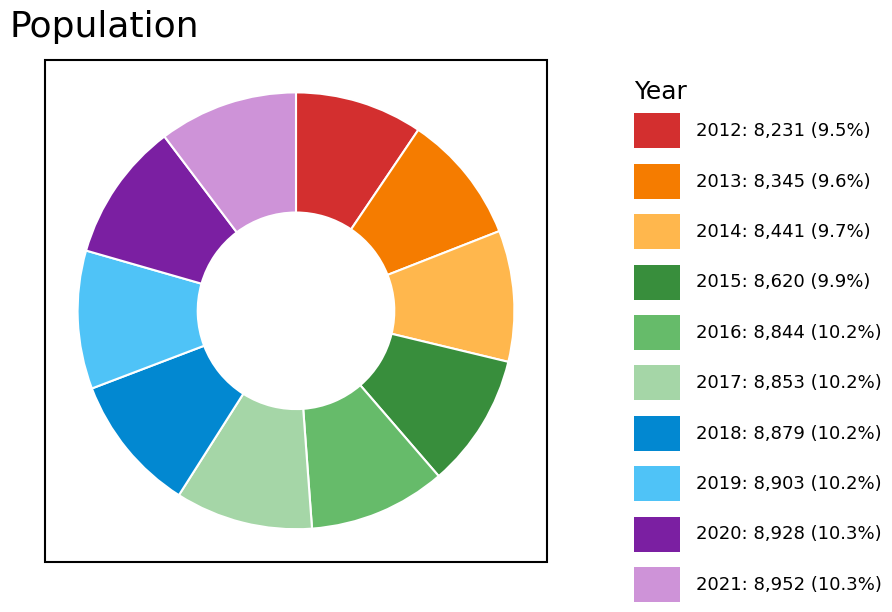

Is there any slice that represents more than half of the pie?

No